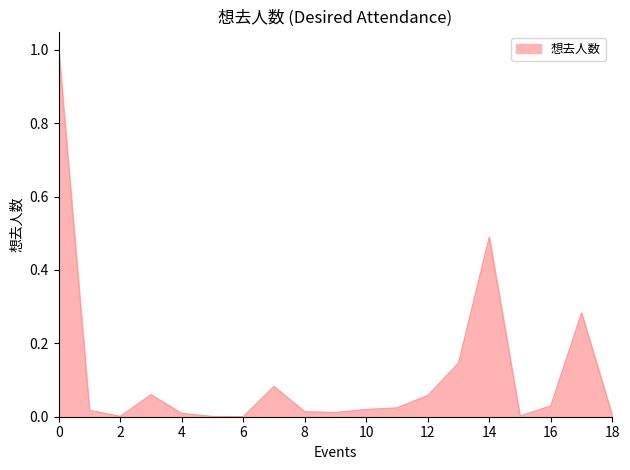

Count the number of data series in this chart.

1